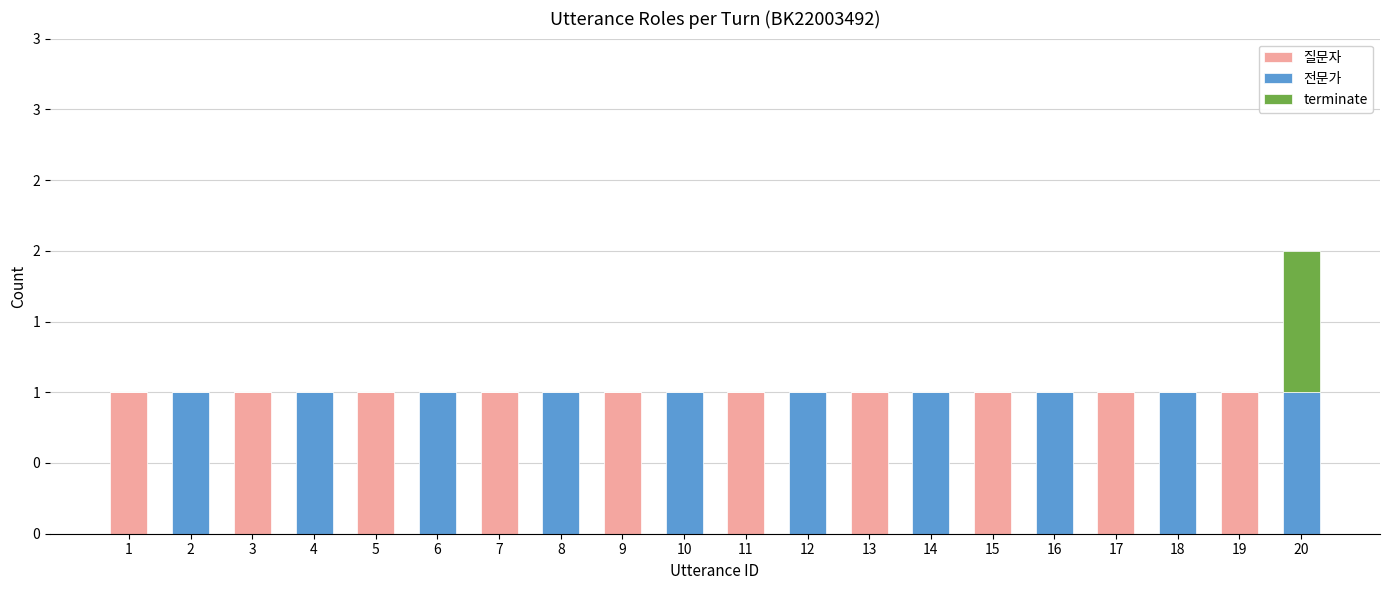

Rank the series by their maximum value, from highest to lowest.

질문자, 전문가, terminate